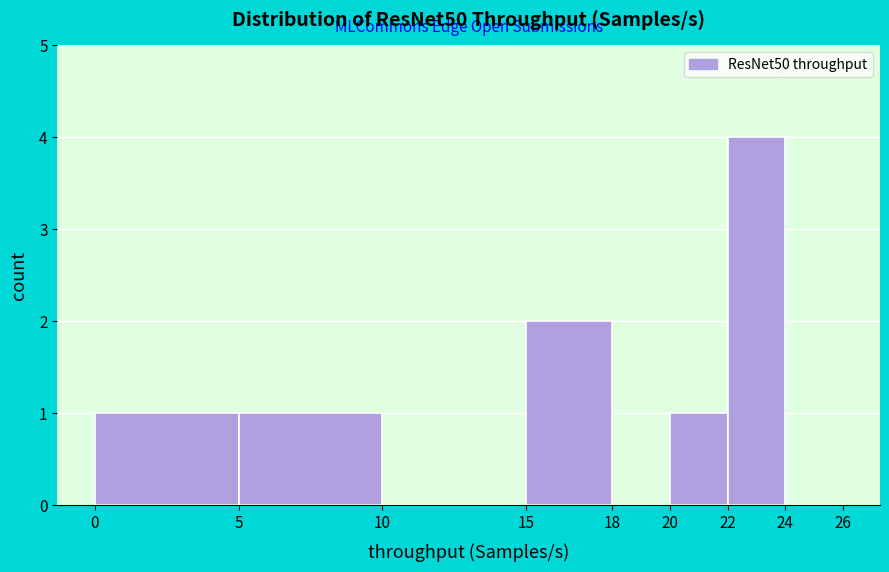

How tall is the bar that spans 20 to 22 on the x-axis? The values are not printed on the chart, so give them approximately, as read against the axis.

1